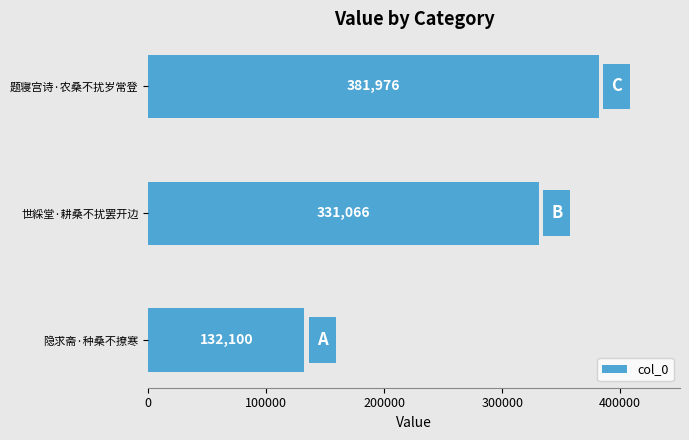

What is the ratio of the value at 题寝宫诗·农桑不扰岁常登 to the value at 隐求斋·种桑不撩寒?

2.9